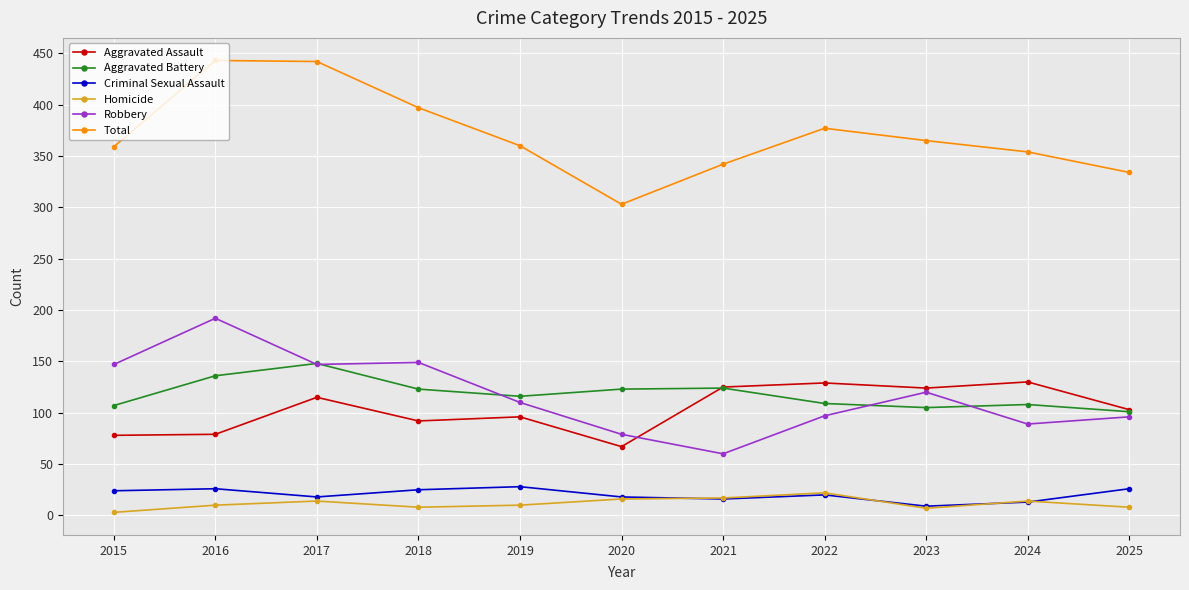

At which label does Aggravated Assault reach its minimum?

2020